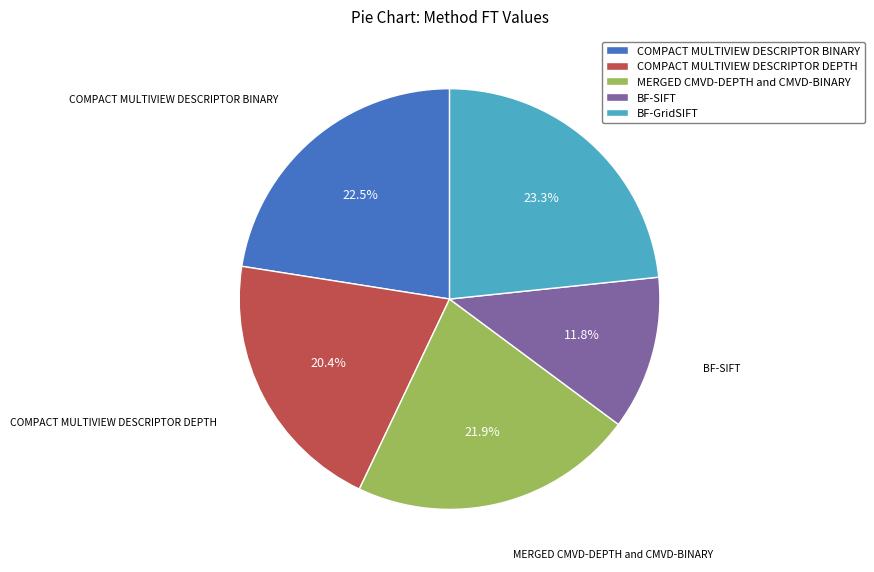

Is the sum of BF-GridSIFT and COMPACT MULTIVIEW DESCRIPTOR BINARY greater than half?

No